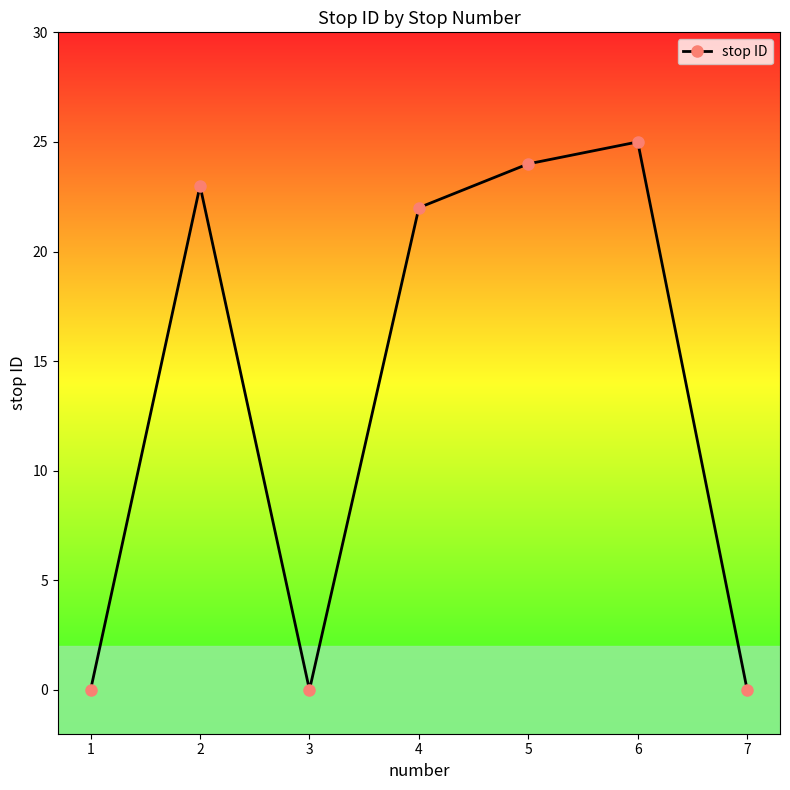

Between 2 and 1, which is larger?

2